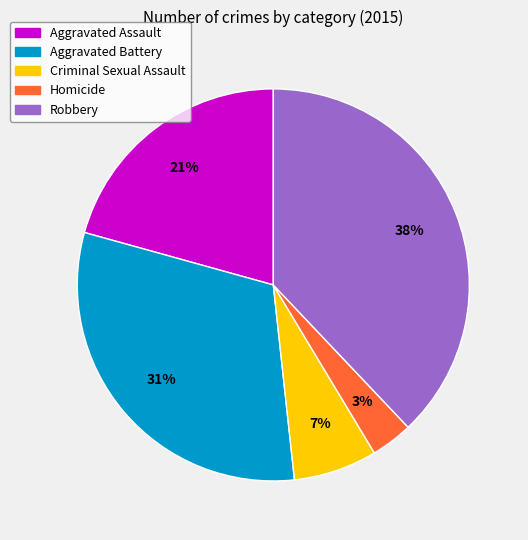

Is it true that Aggravated Assault is 13% of the pie?

False